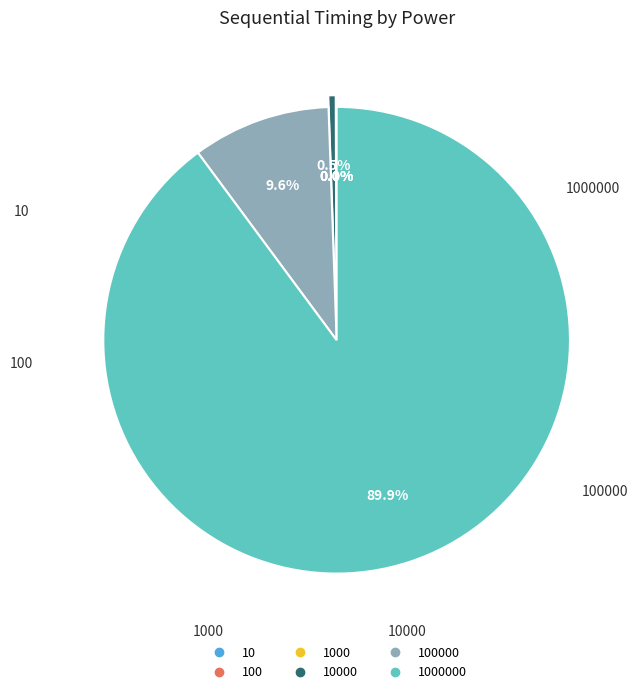

Is there any slice that represents more than half of the pie?

Yes